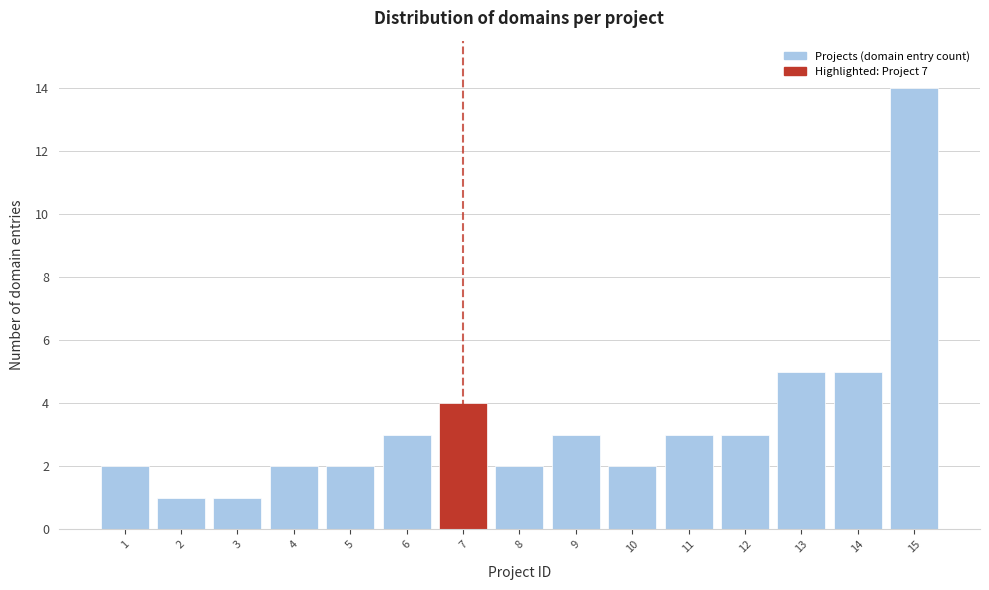

Reading right to left, extract all data points from this chart.

14	5	5	3	3	2	3	2	4	3	2	2	1	1	2